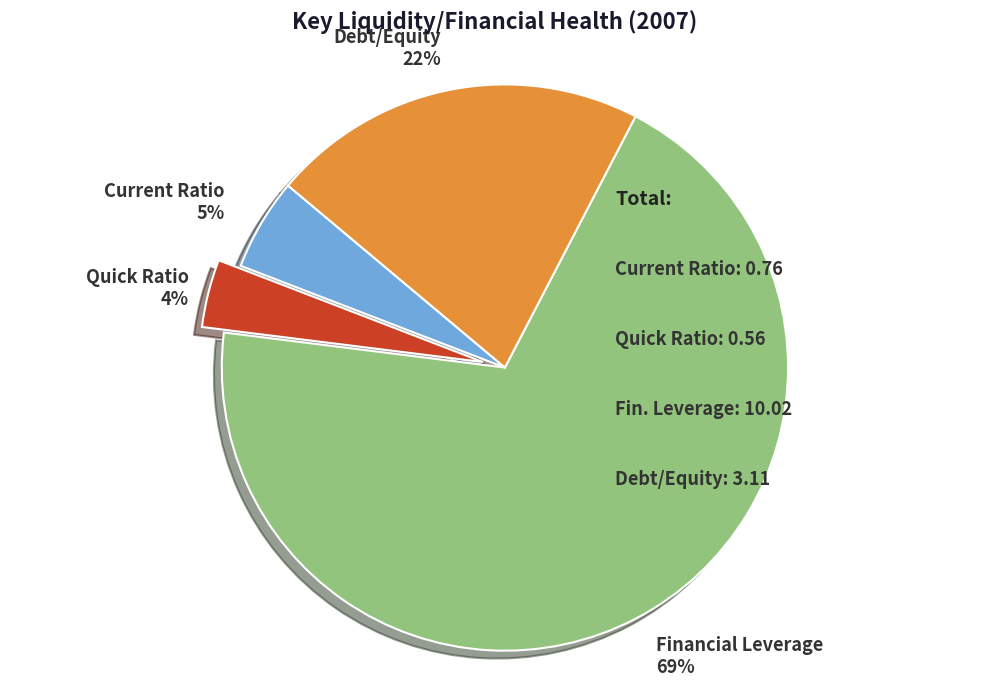

To the nearest percent, what is the difference between the largest and smallest slice percentages?

65%